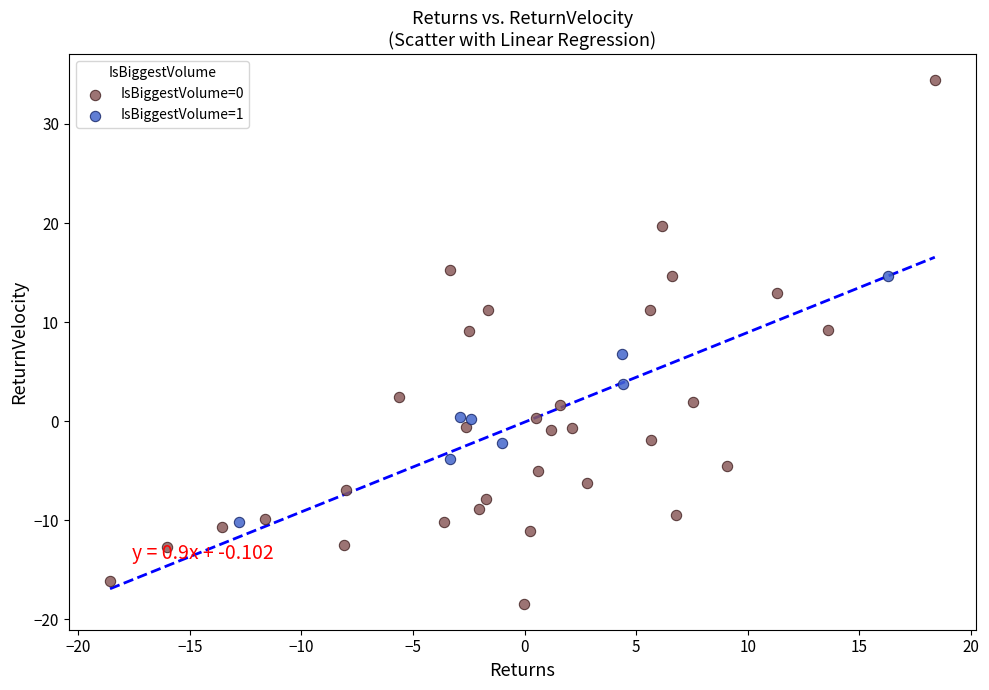

Which series reaches the minimum Y coordinate?

IsBiggestVolume=0